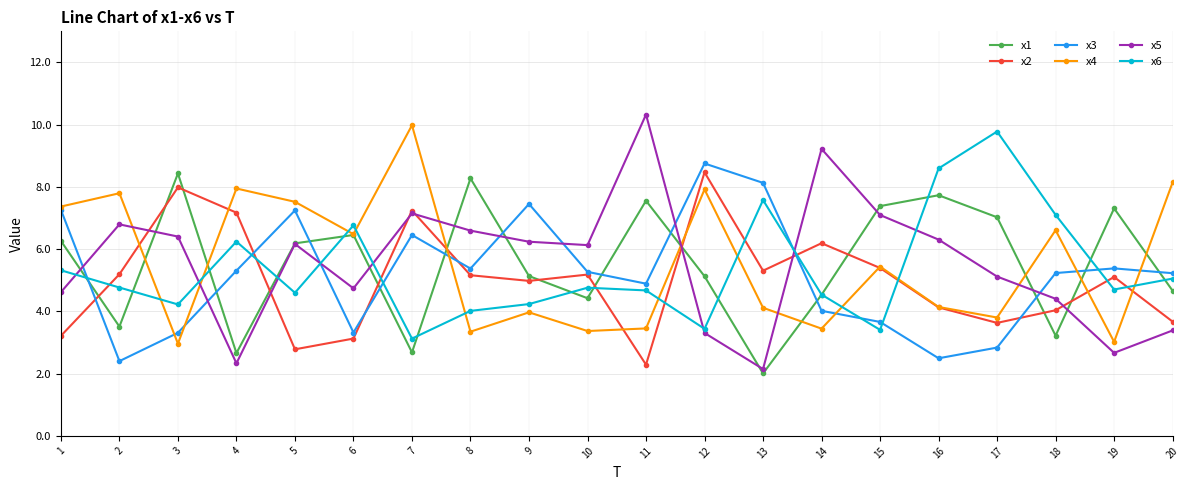

Does the chart display data point markers on the line(s)?

Yes